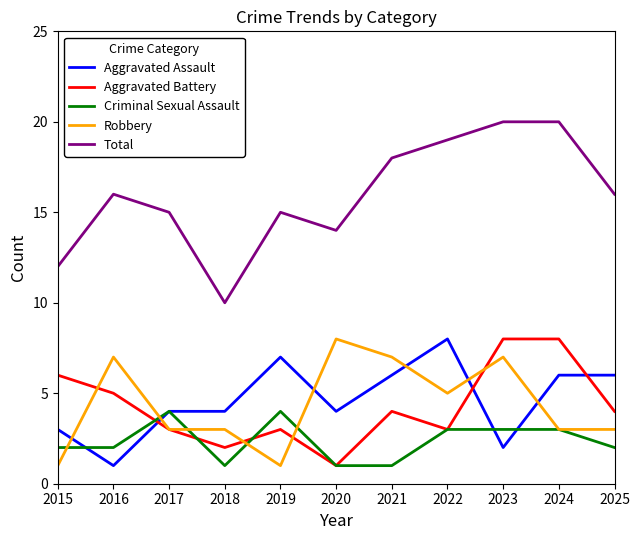

Which series has the largest total across all categories?

Total